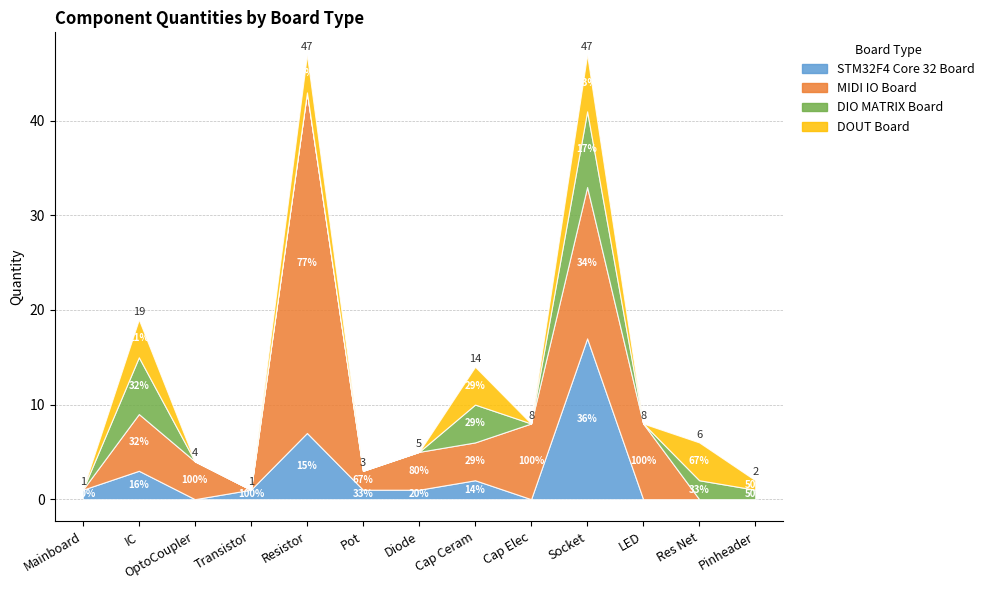

How many interior local valleys does the DIO MATRIX Board series have?

2